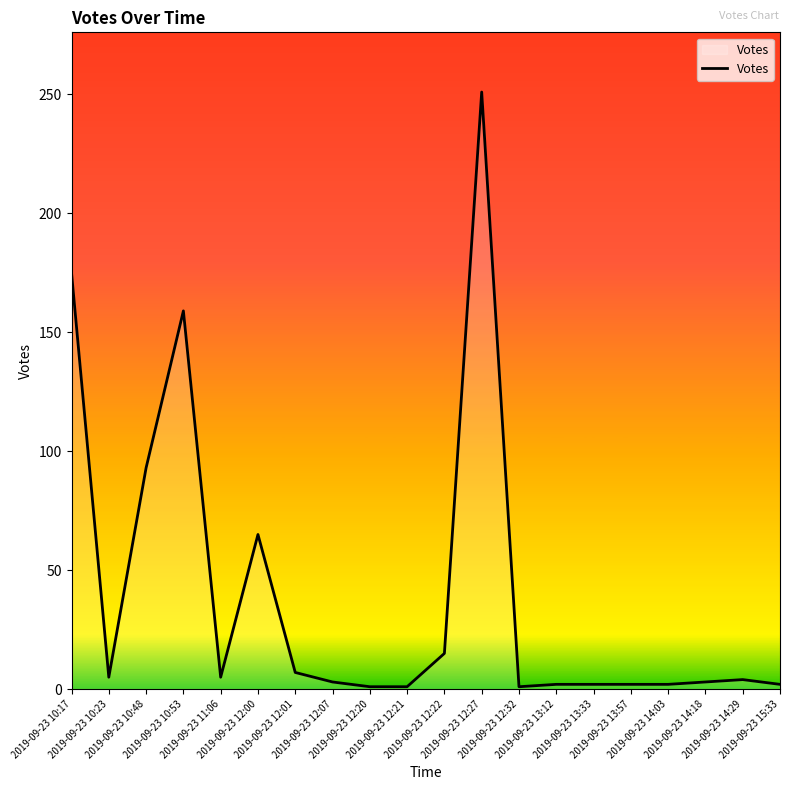

Does the chart display data point markers on the line(s)?

No